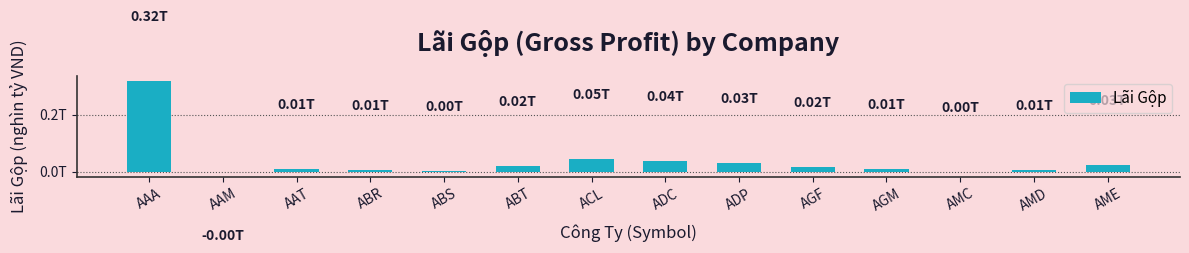

Count the number of categories in the chart.

14